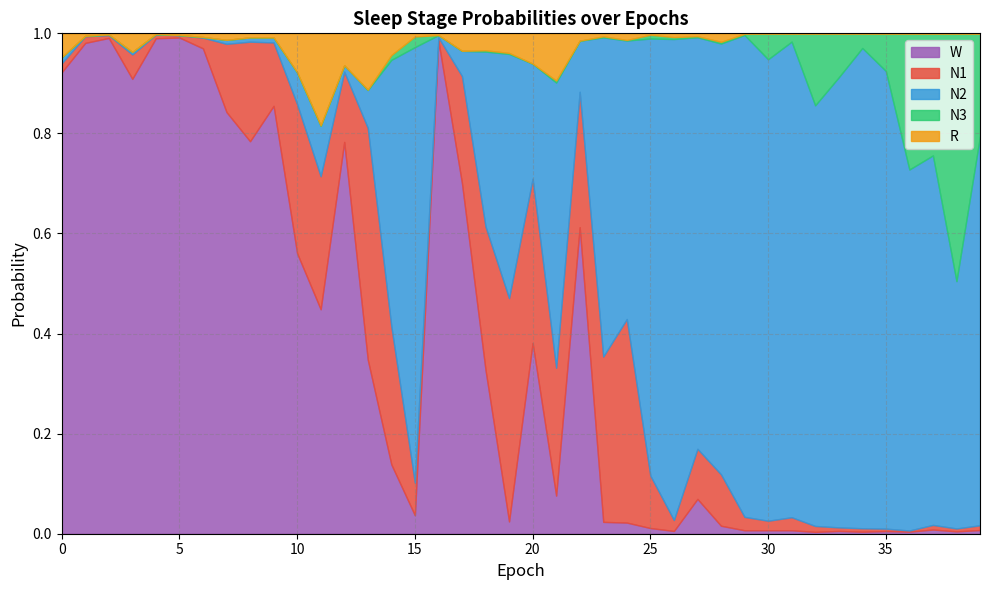

Which series ends up on top after the final intersection of N1 and N2?

N2